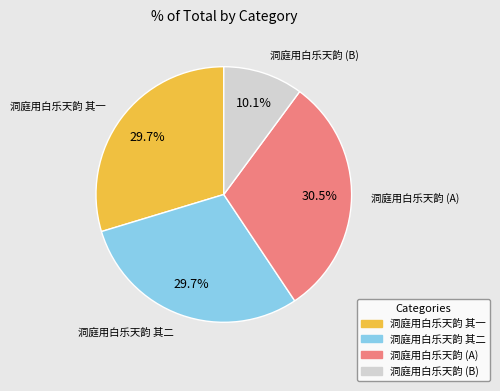

Is there any slice that represents more than half of the pie?

No